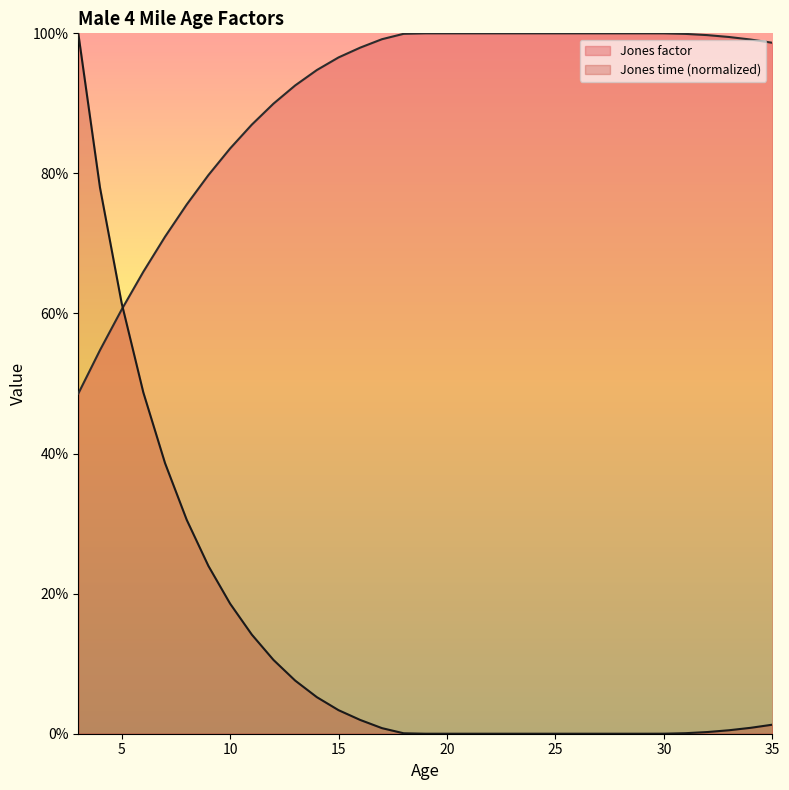

What is the total value across all series at 20?

1.0